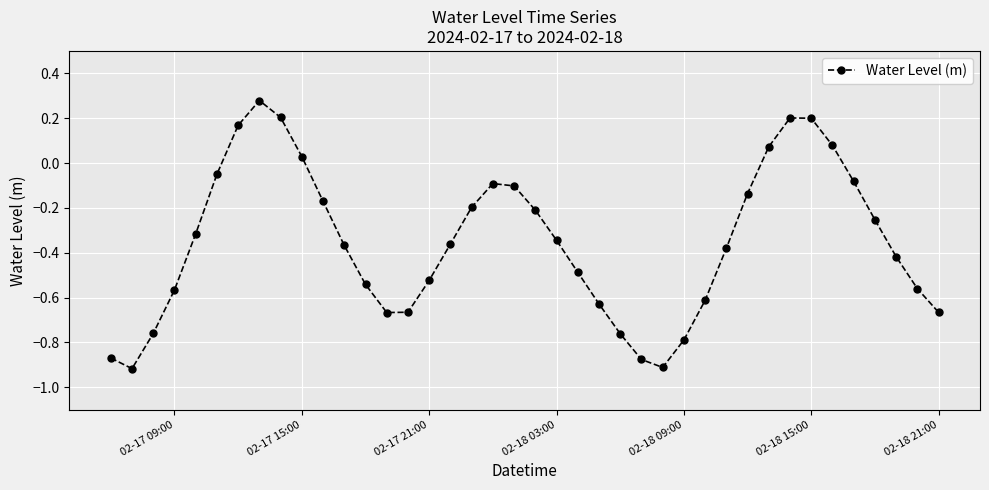

Does the chart have visible grid lines?

Yes